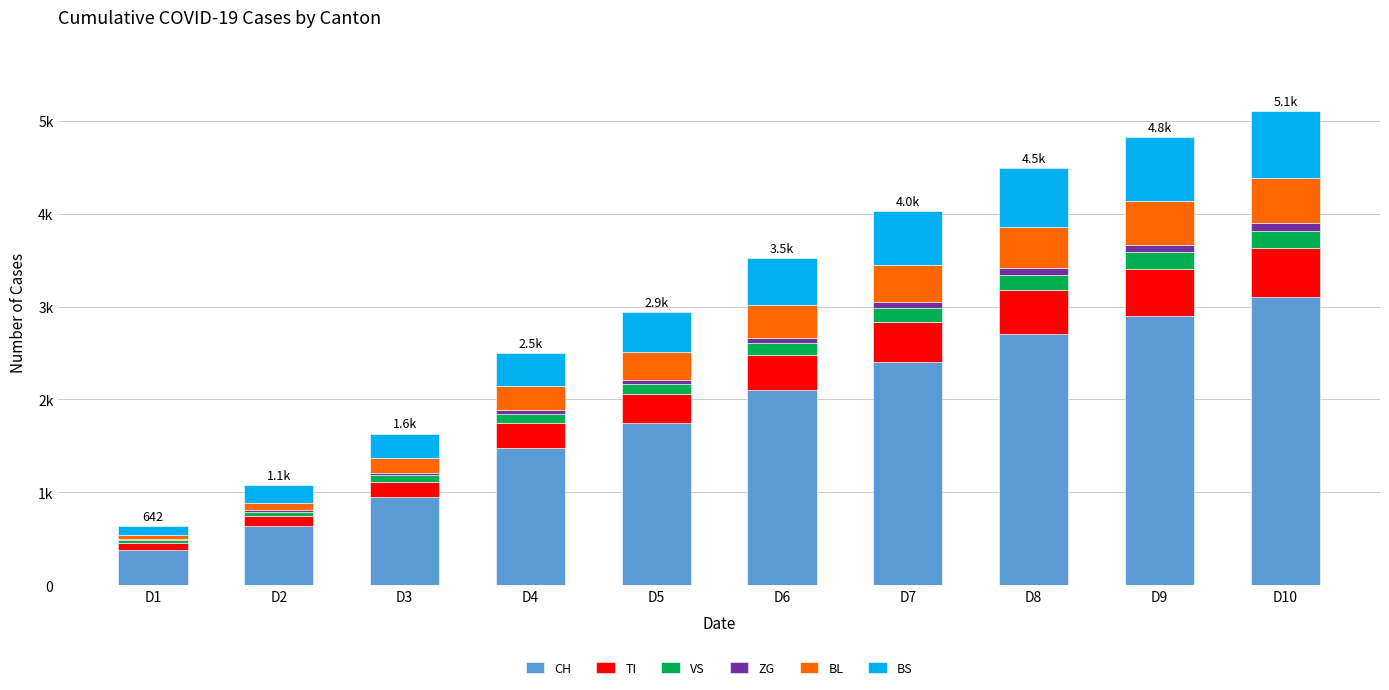

Rank the categories by CH value from highest to lowest.

D10, D9, D8, D7, D6, D5, D4, D3, D2, D1